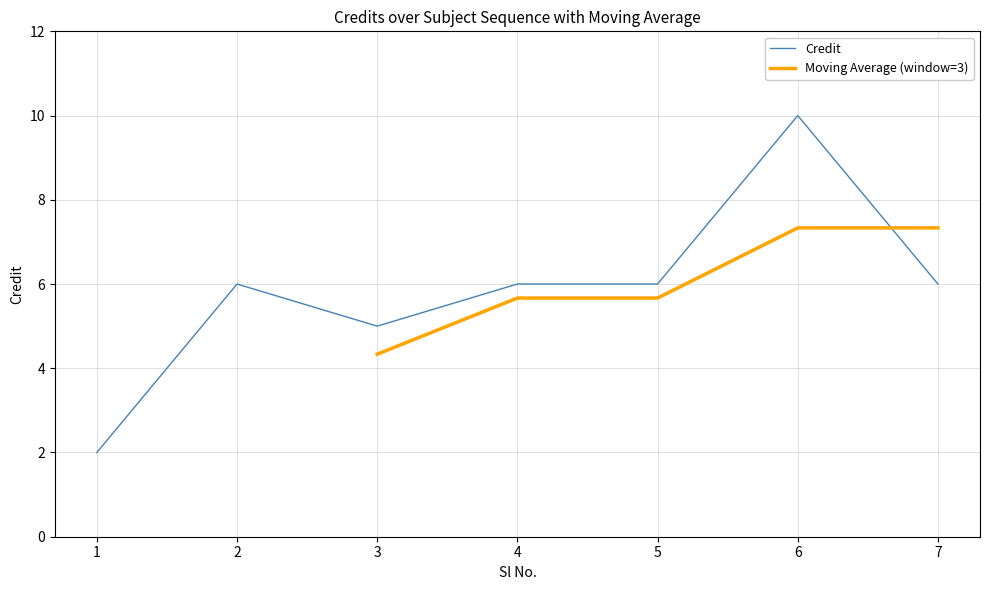

The chart shows a value of 9 at 2. True or false?

False